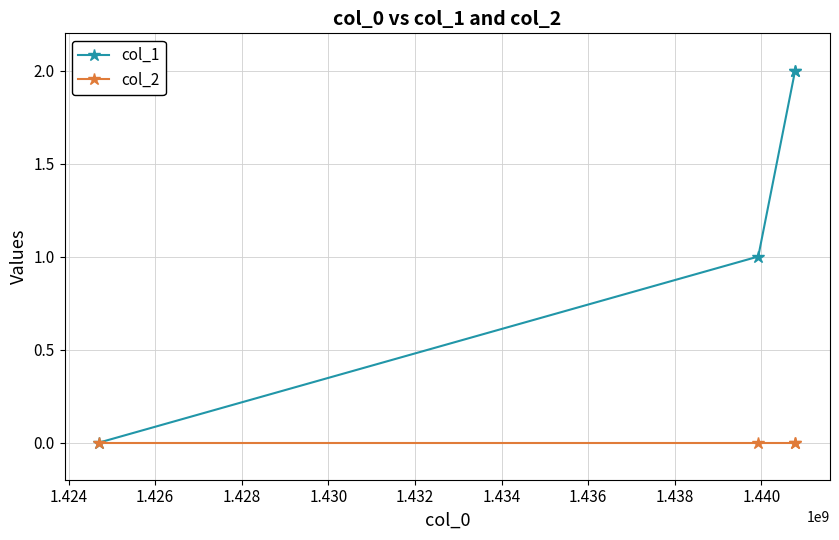

Which series has the largest total across all categories?

col_1